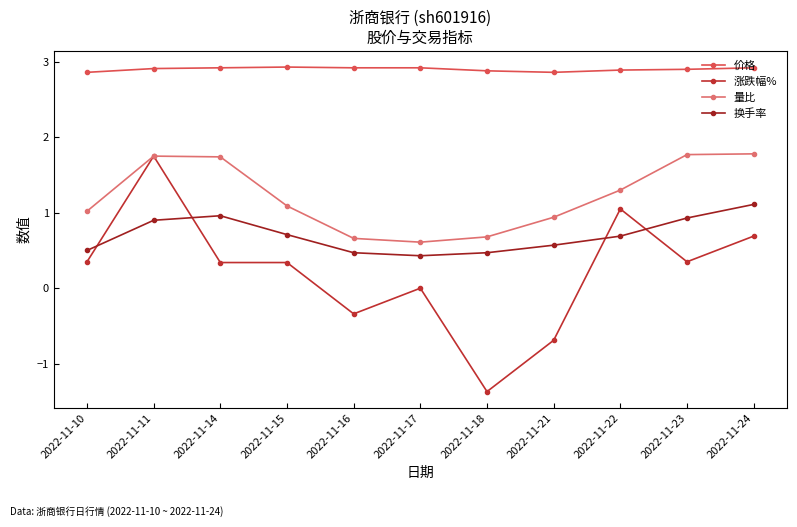

Which series changed the most between 2022-11-18 and 2022-11-23?

涨跌幅%